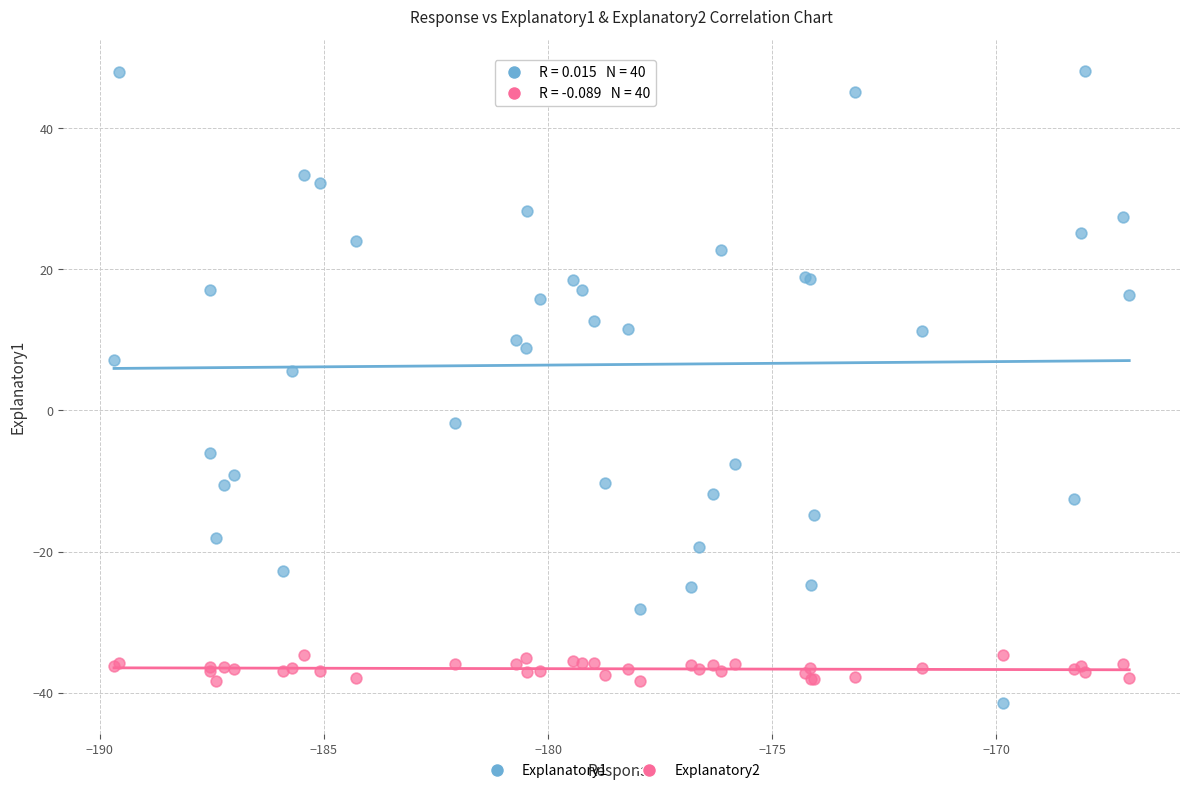

In the Explanatory1 series, what Y value is closest to 3?

5.6